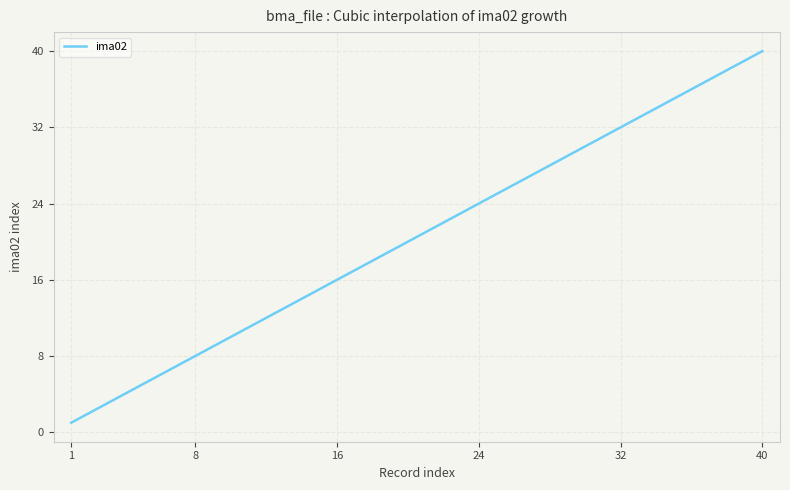

What is the smallest value displayed?

1.0